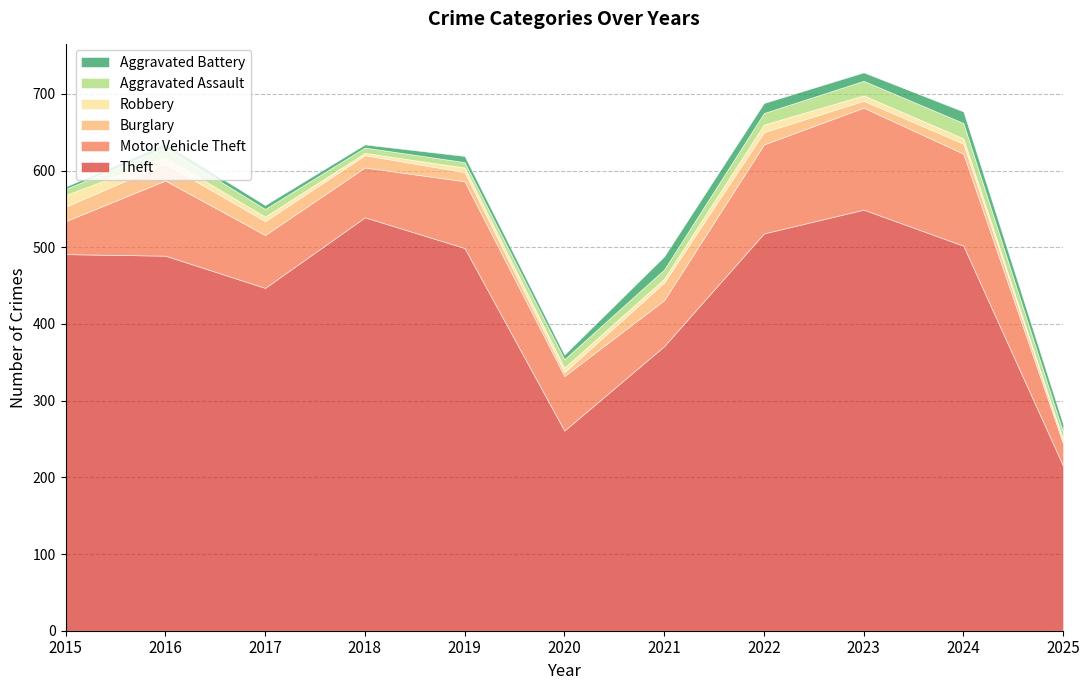

Which has a higher value, 2018 or 2019?

2018